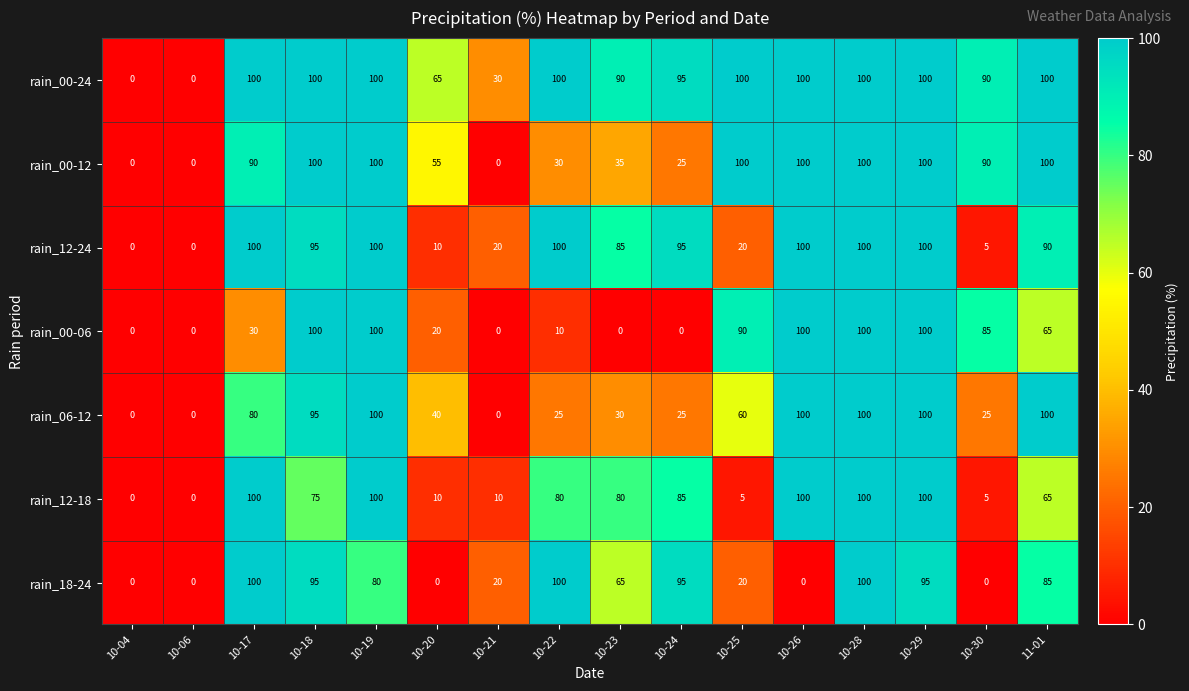

Is it true that rain_18-24 equals 20 at 10-25?

True